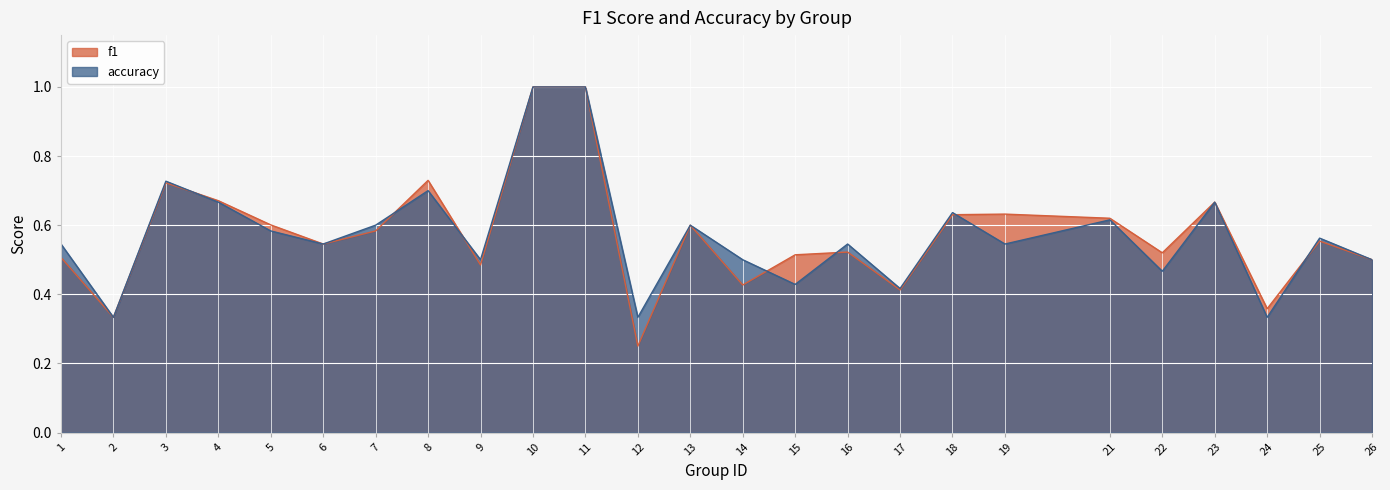

Reading left to right, transcribe all the data shown in this chart.

f1: 1=0.5	2=0.3	3=0.7	4=0.7	5=0.6	6=0.5	7=0.6	8=0.7	9=0.5	10=1.0	11=1.0	12=0.2	13=0.6	14=0.4	15=0.5	16=0.5	17=0.4	18=0.6	19=0.6	21=0.6	22=0.5	23=0.7	24=0.4	25=0.6	26=0.5
accuracy: 1=0.5	2=0.3	3=0.7	4=0.7	5=0.6	6=0.5	7=0.6	8=0.7	9=0.5	10=1.0	11=1.0	12=0.3	13=0.6	14=0.5	15=0.4	16=0.5	17=0.4	18=0.6	19=0.5	21=0.6	22=0.5	23=0.7	24=0.3	25=0.6	26=0.5